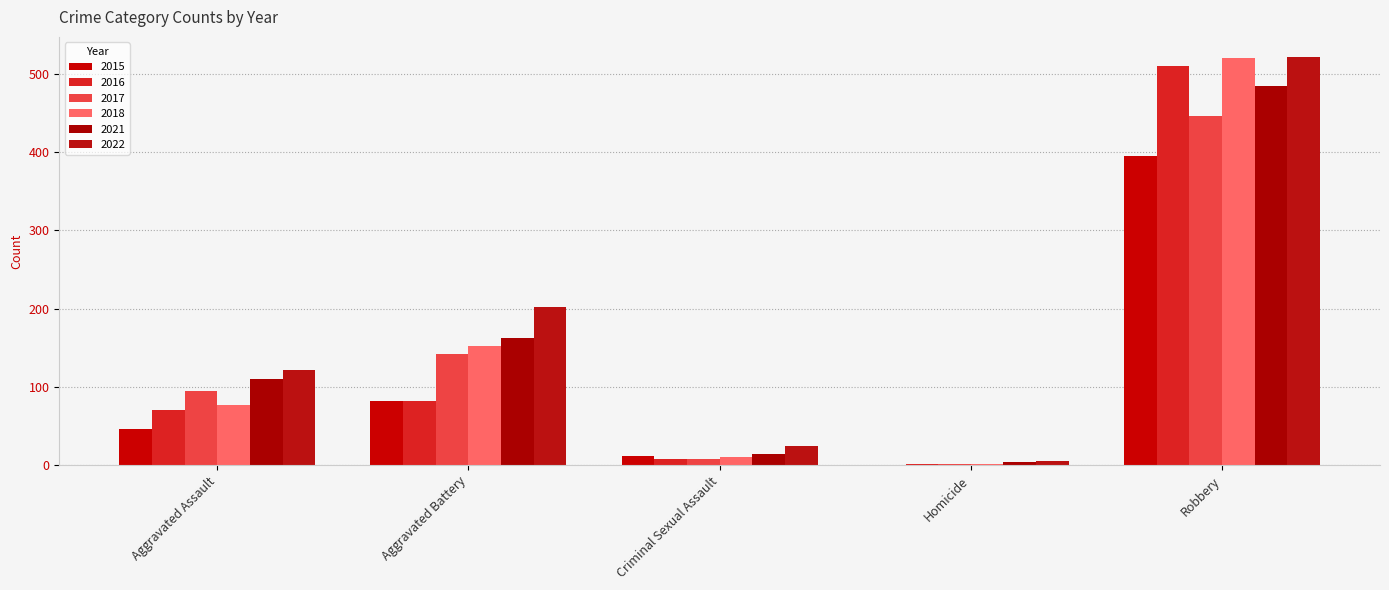

How many groups of bars are there?

5